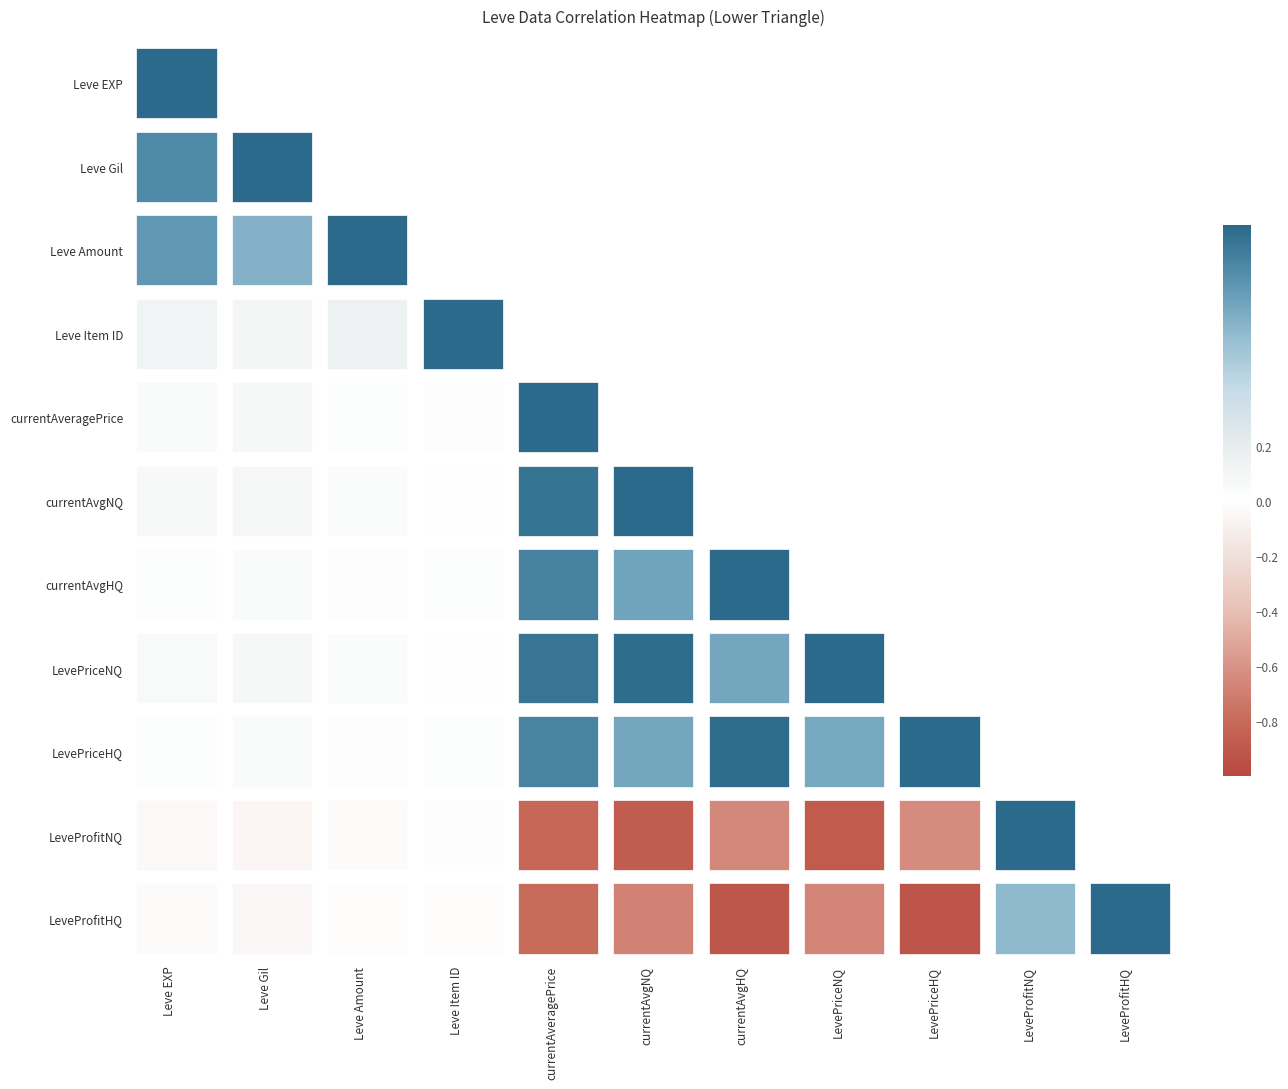

Is it true that LeveProfitHQ equals -0.9 at LevePriceHQ?

True